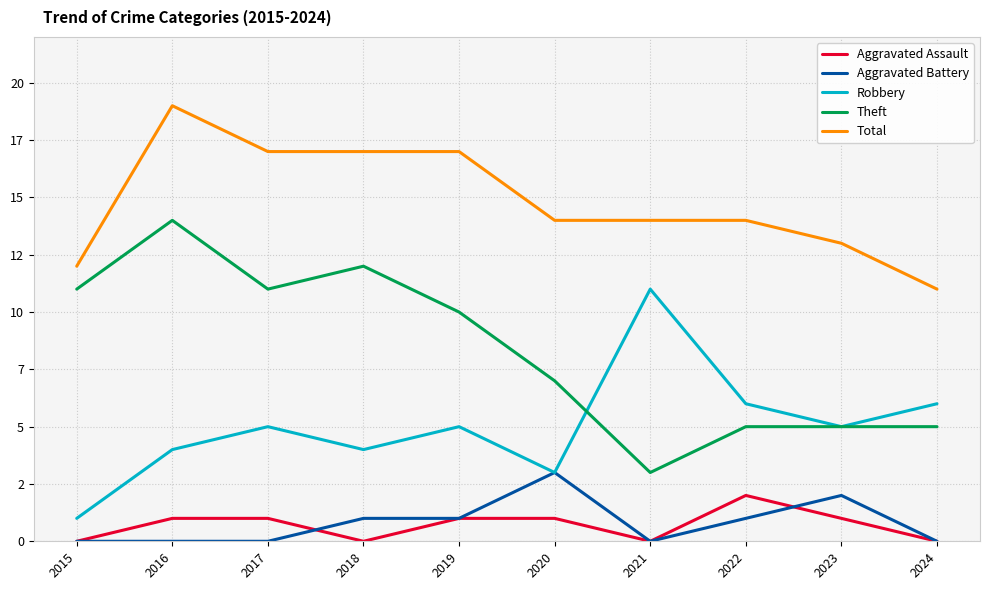

At how many categories does at least one series exceed 18?

1